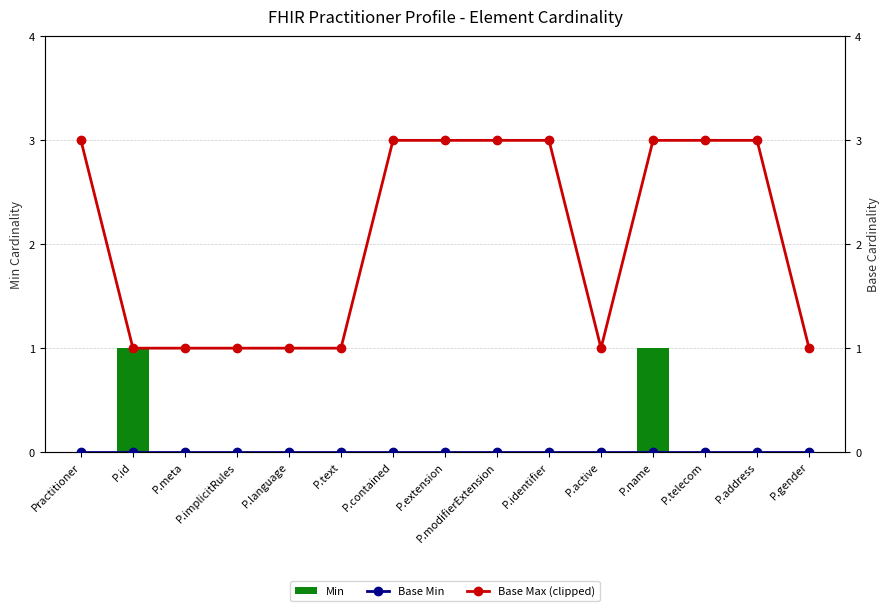

How many series are shown in this chart?

3